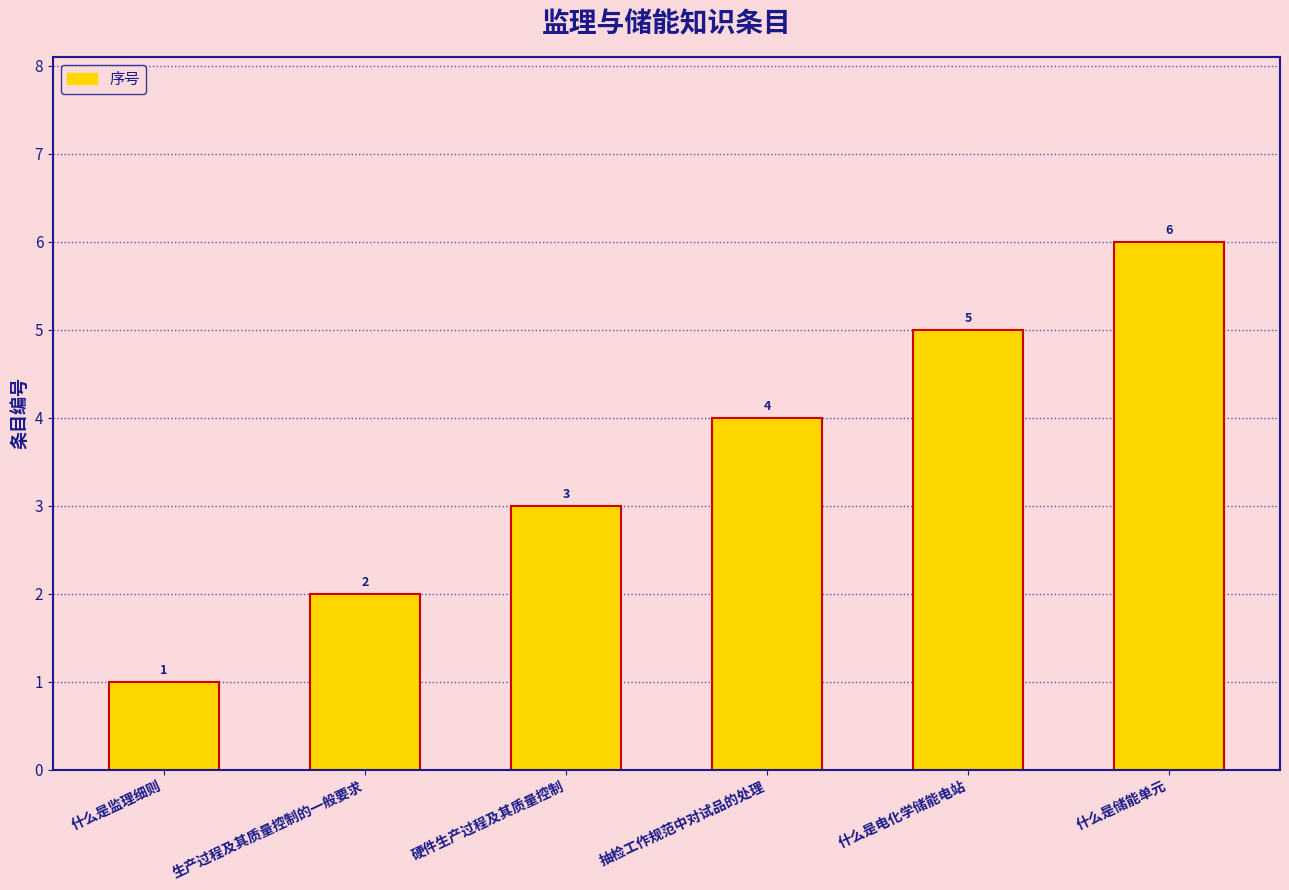

Does the chart contain any negative values?

No